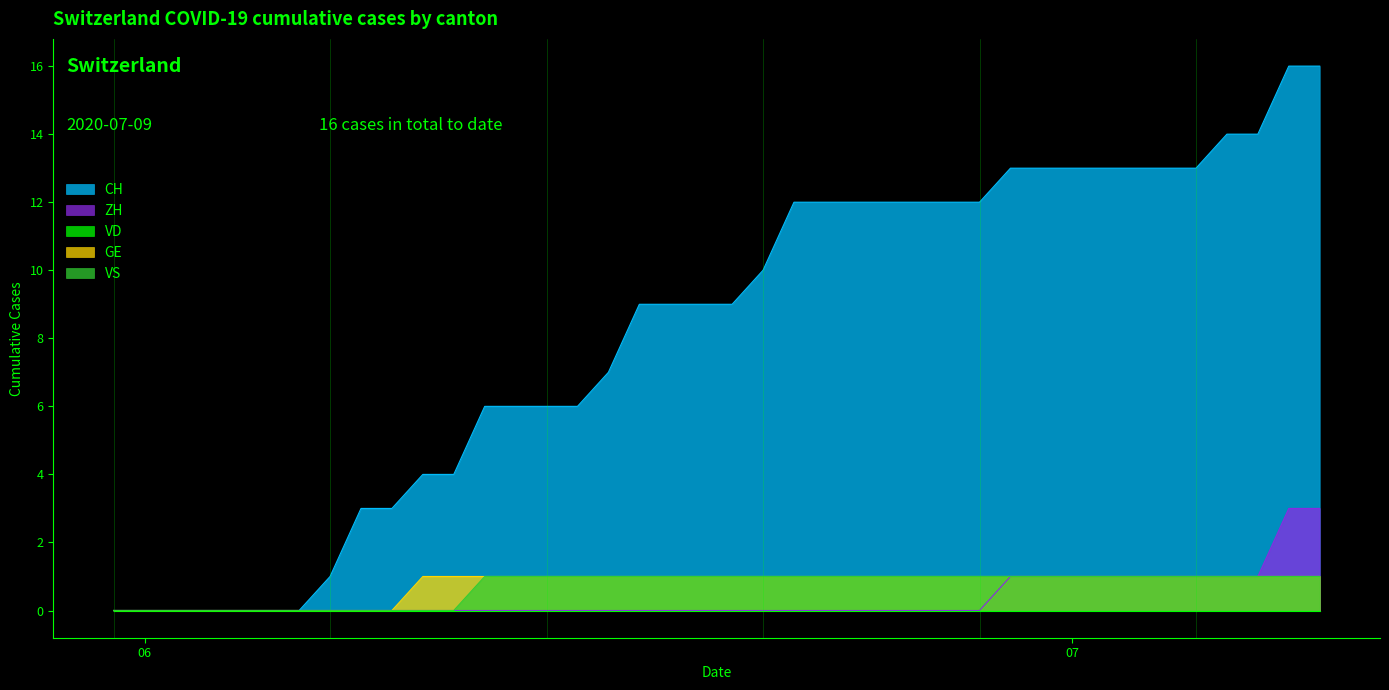

True or false: GE and ZH cross at least once.

False